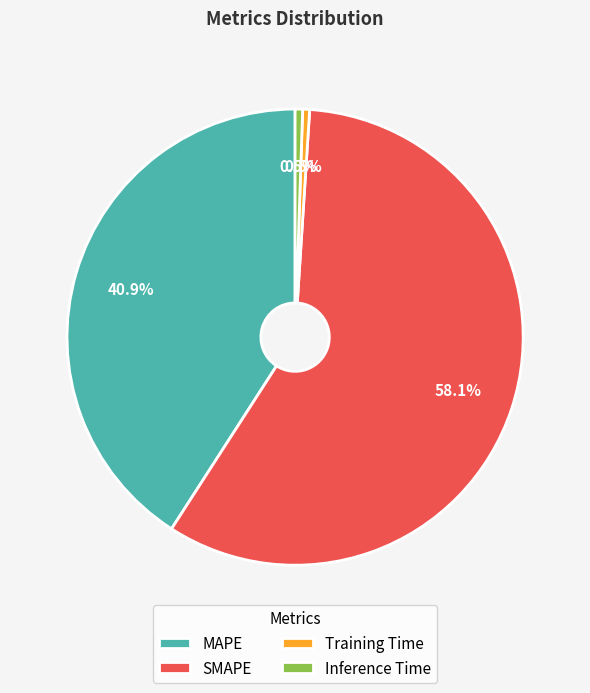

To the nearest percent, what percentage of the pie is MAPE?

41%